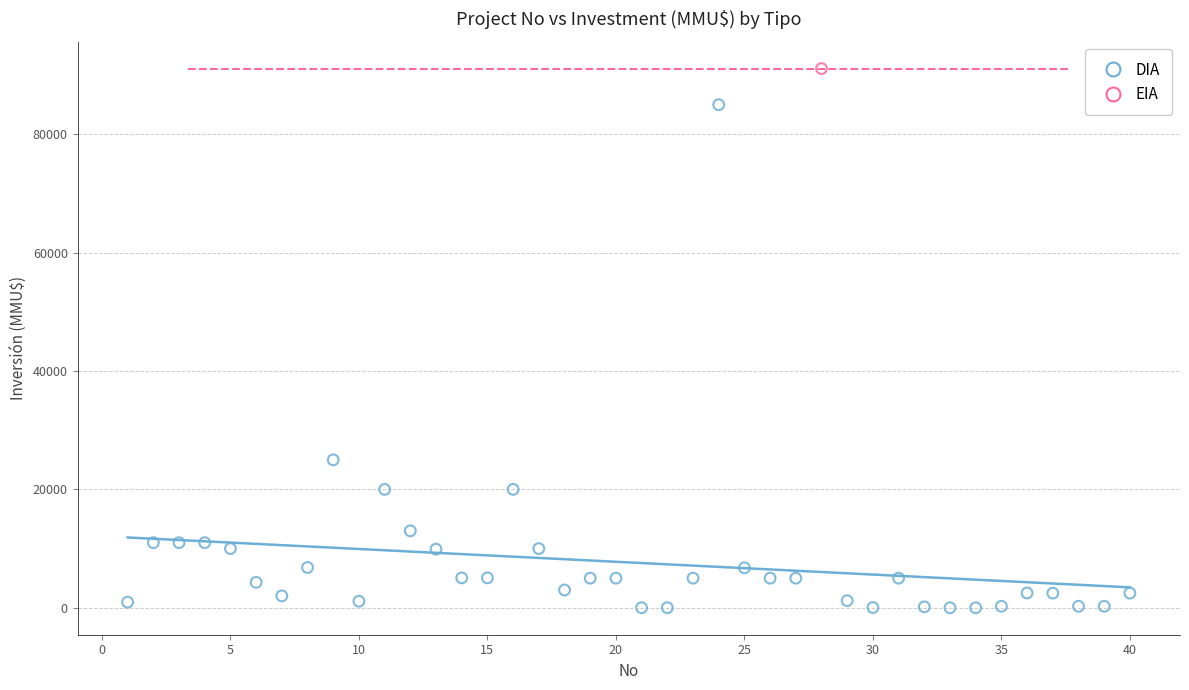

What are all the series names shown in the legend?

DIA, EIA